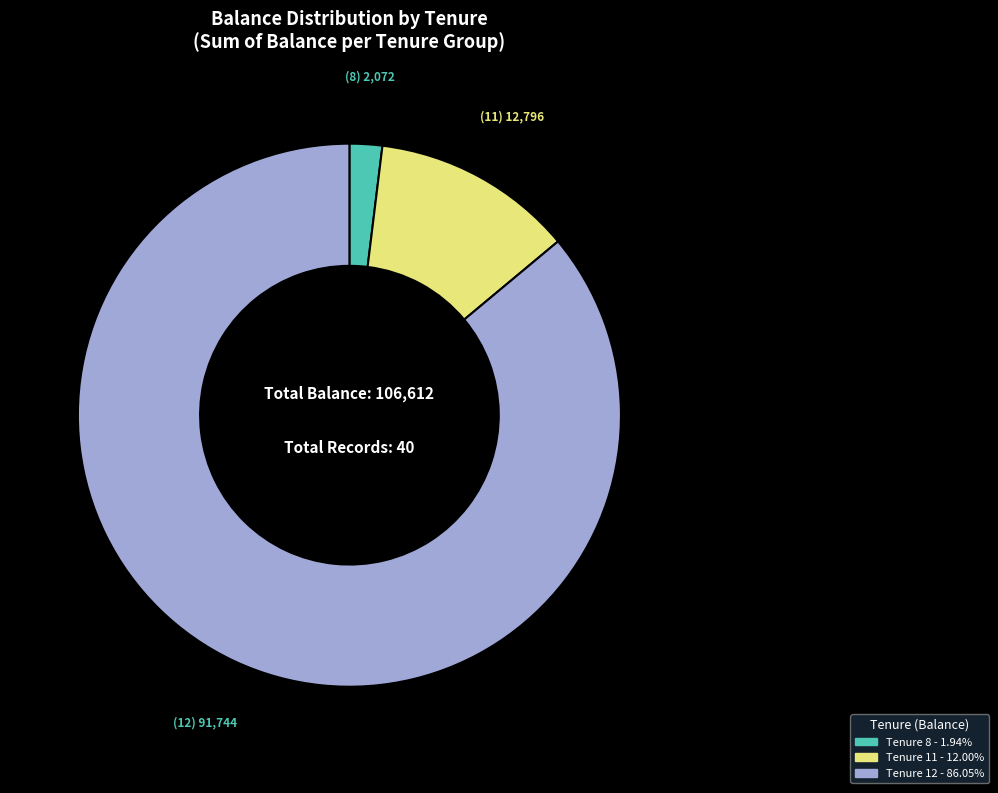

Does any single category account for the majority?

Yes